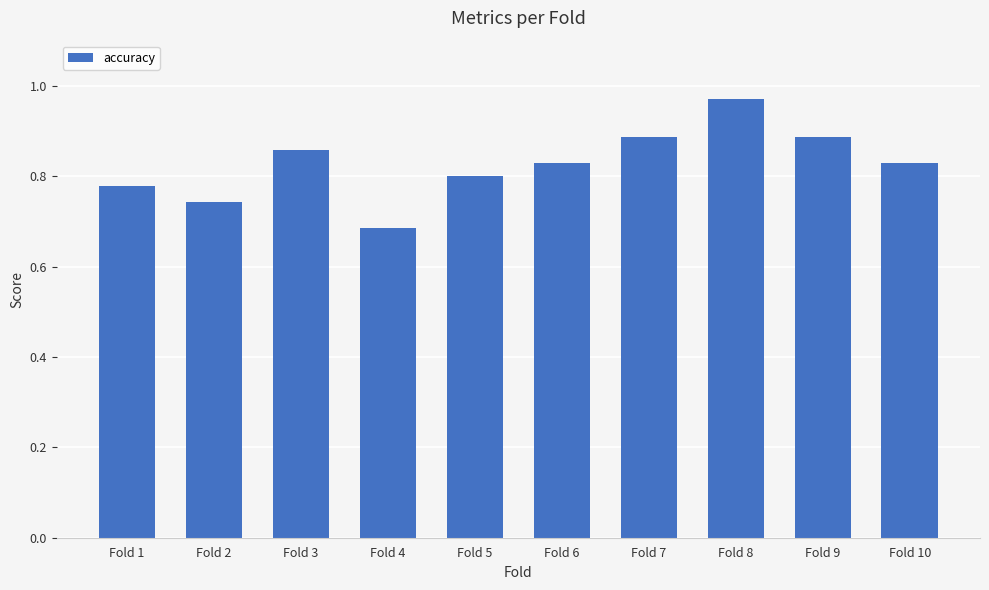

Which category has the highest value across all series?

Fold 8